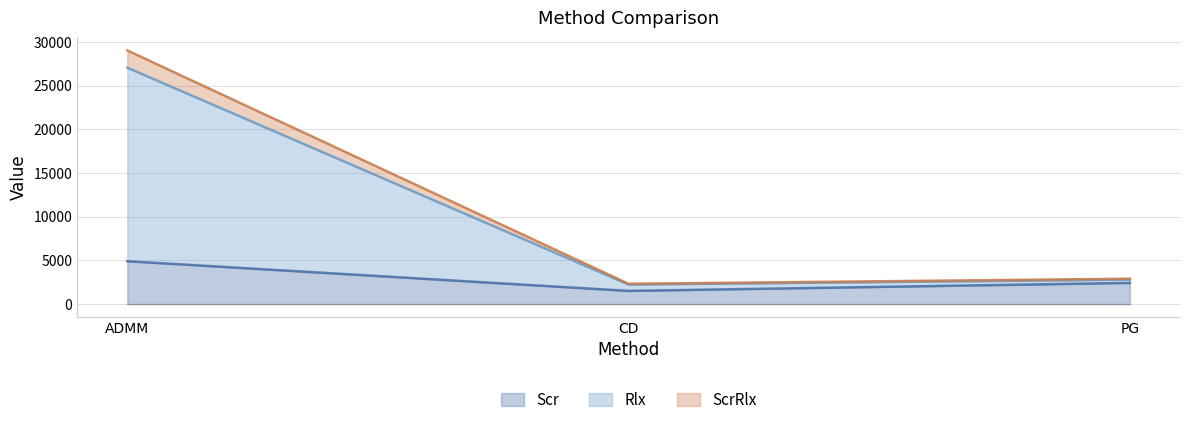

The value of Scr at ADMM is 7439.9. True or false?

False